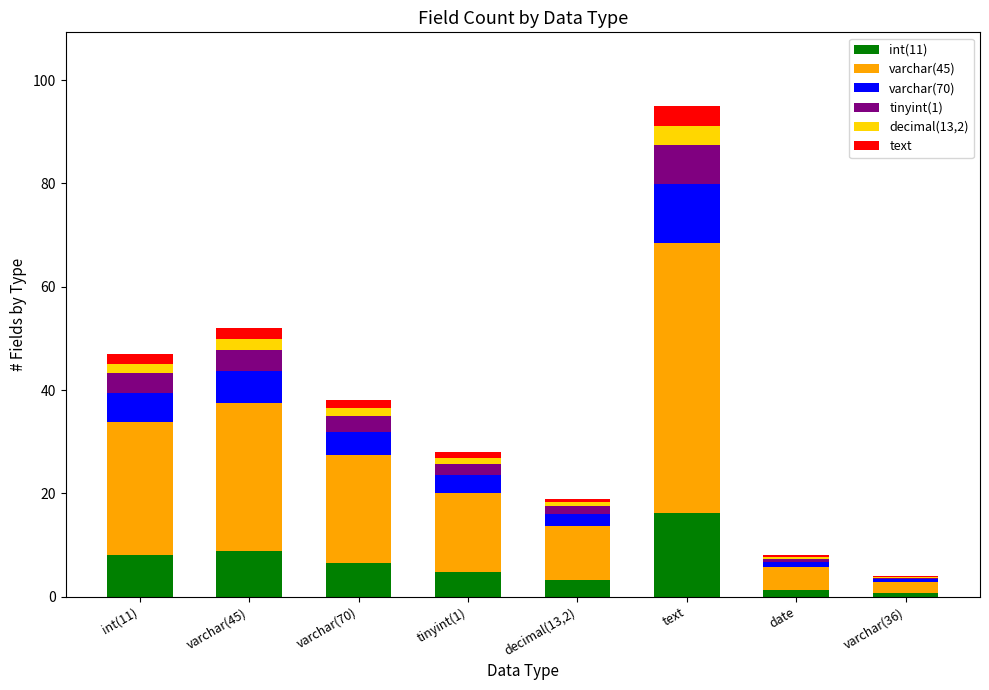

True or false: int(11) has a value of 0.7 at varchar(36).

True